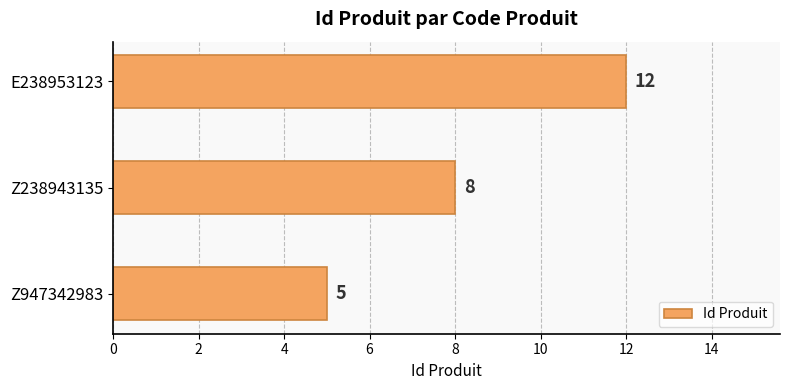

Does the chart contain any negative values?

No